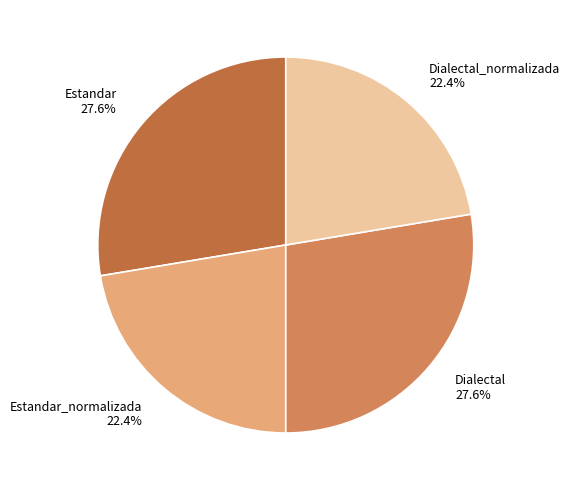

Which has a higher value, Estandar 27.6% or Dialectal_normalizada 22.4%?

Estandar 27.6%